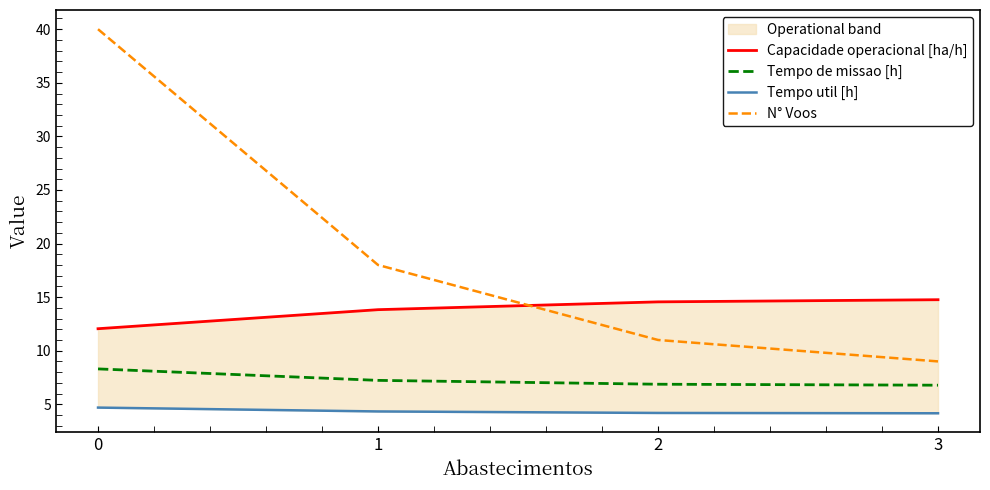

What is the total value across all series at 3?

34.7